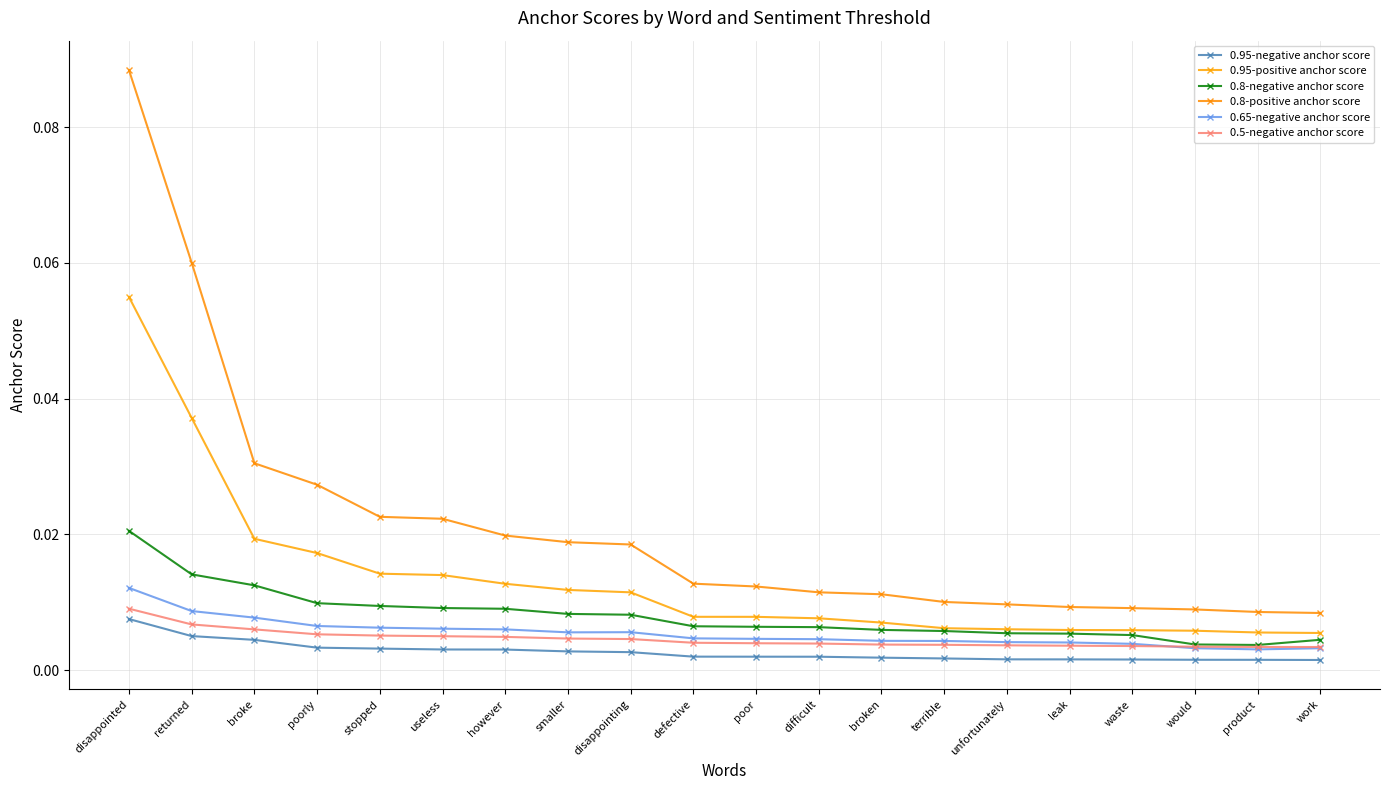

Is it true that 0.95-negative anchor score equals 0.0 at defective?

True